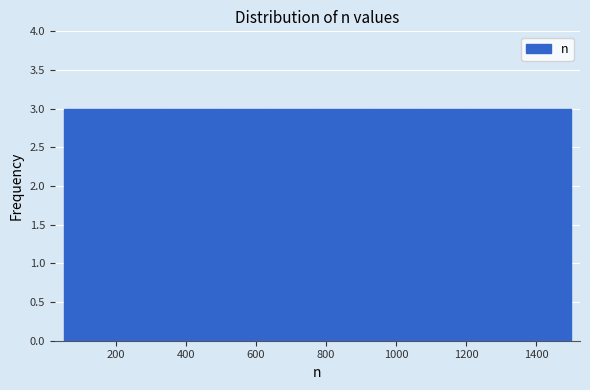

What is the height of the bar covering 340 to 485 on the x-axis? Neither the bar edges nor the heights are printed on the chart, so give them approximately, as read against the axes.

3